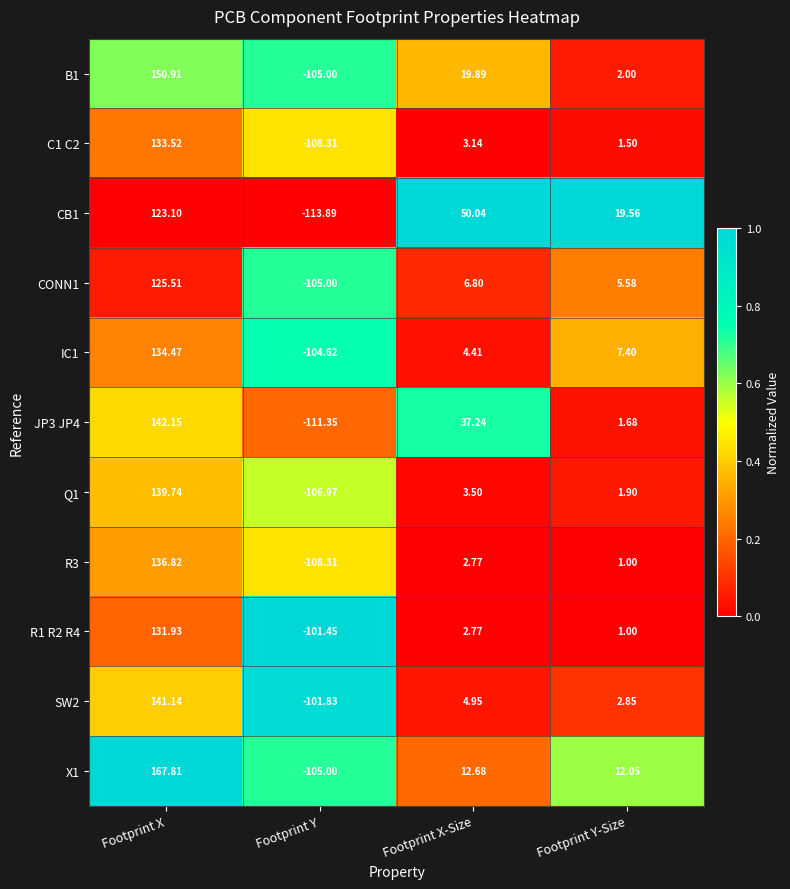

What is the spread (max minus min) of values at Footprint X-Size?

47.3